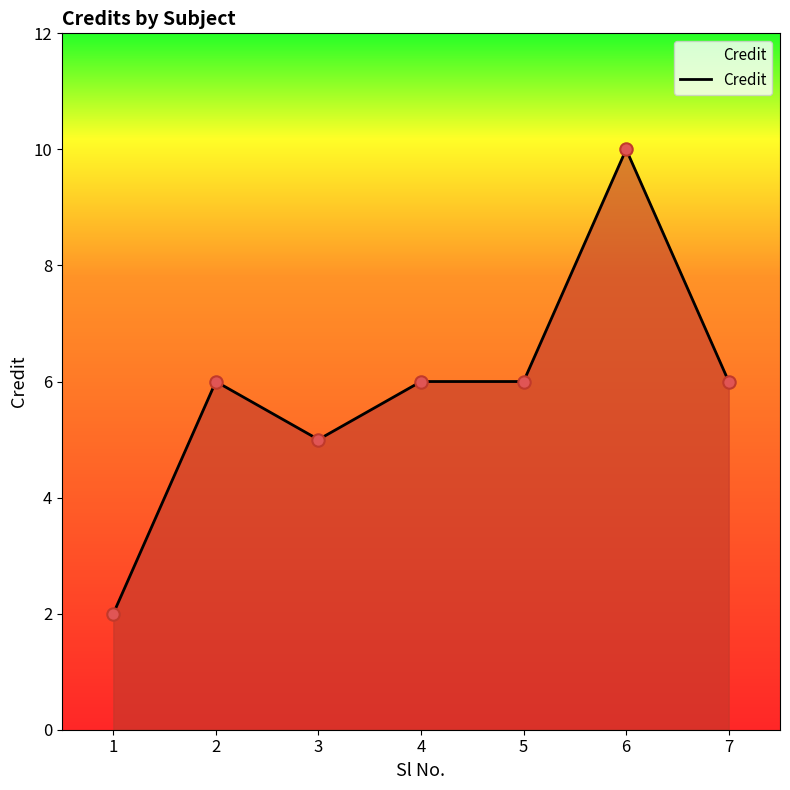

What is the change in value from 3 to 4?

+1